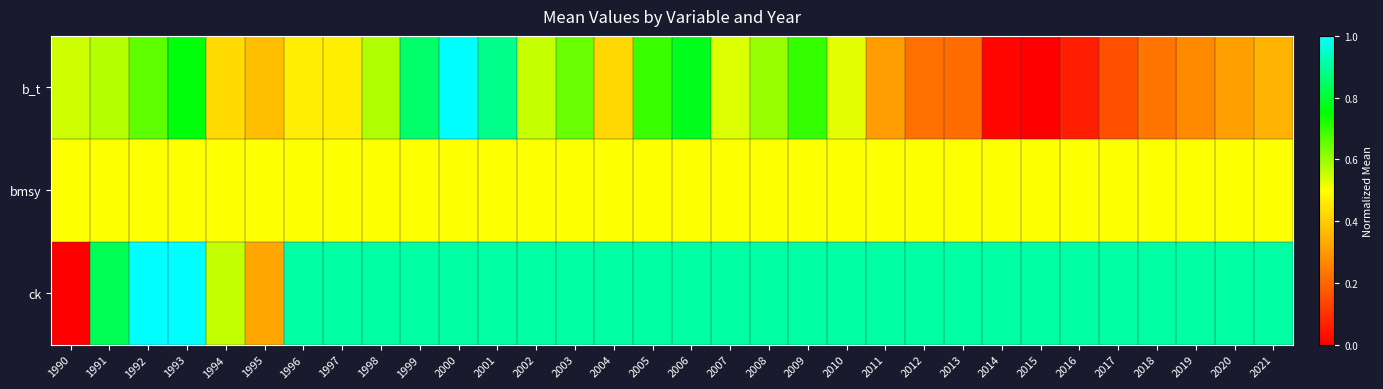

Count the number of categories in the chart.

32